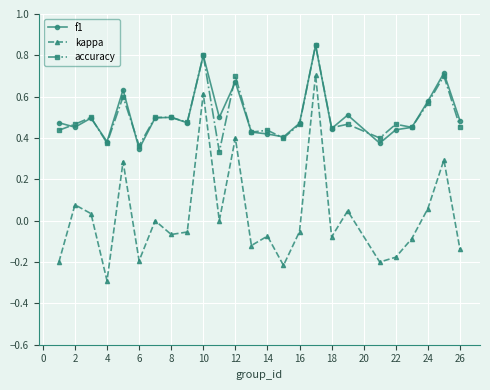

Count the number of data series in this chart.

3